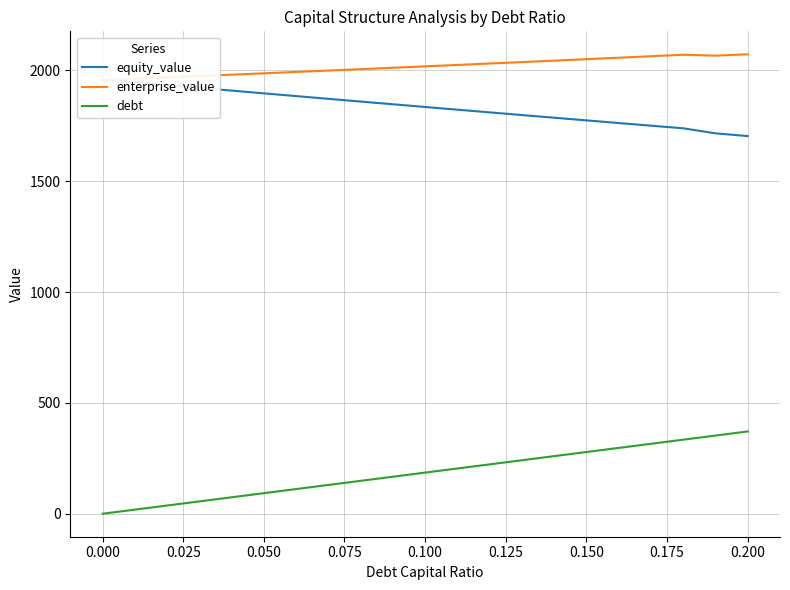

Reading left to right, extract all data points from this chart.

equity_value: 1958.5	1945.9	1933.4	1920.9	1908.5	1896.0	1883.7	1871.3	1859.1	1846.8	1834.6	1822.4	1810.3	1798.2	1786.1	1774.1	1762.2	1750.2	1738.4	1715.7	1703.3
enterprise_value: 1956.1	1962.1	1968.1	1974.2	1980.3	1986.5	1992.7	1998.9	2005.2	2011.5	2017.8	2024.2	2030.6	2037.1	2043.6	2050.2	2056.8	2063.4	2070.1	2066.0	2072.1
debt: 0.0	18.6	37.1	55.7	74.2	92.8	111.4	129.9	148.5	167.0	185.6	204.2	222.7	241.3	259.8	278.4	297.0	315.5	334.1	352.6	371.2